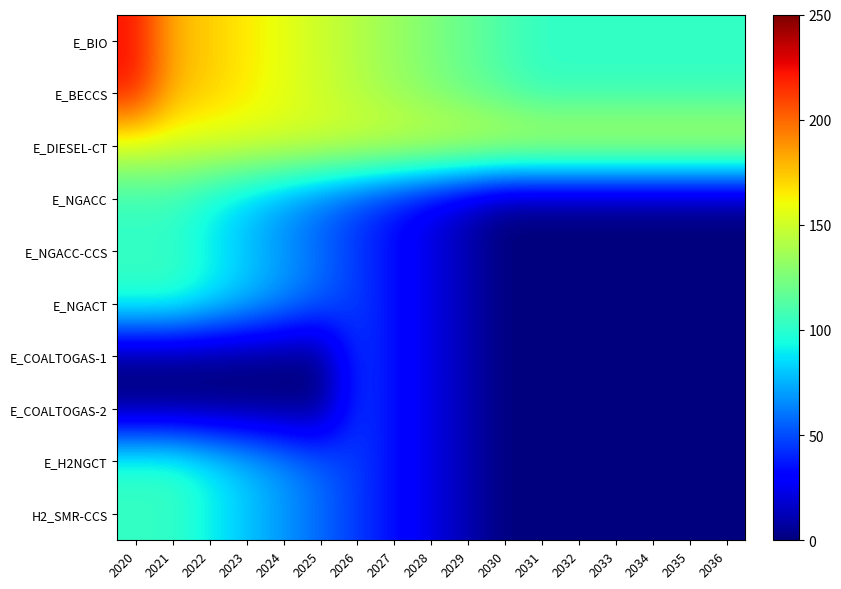

At 2032, list the series in order from largest to smallest.

E_DIESEL-CT, E_BIO, E_BECCS, E_NGACC, E_NGACC-CCS, E_NGACT, E_COALTOGAS-1, E_COALTOGAS-2, E_H2NGCT, H2_SMR-CCS